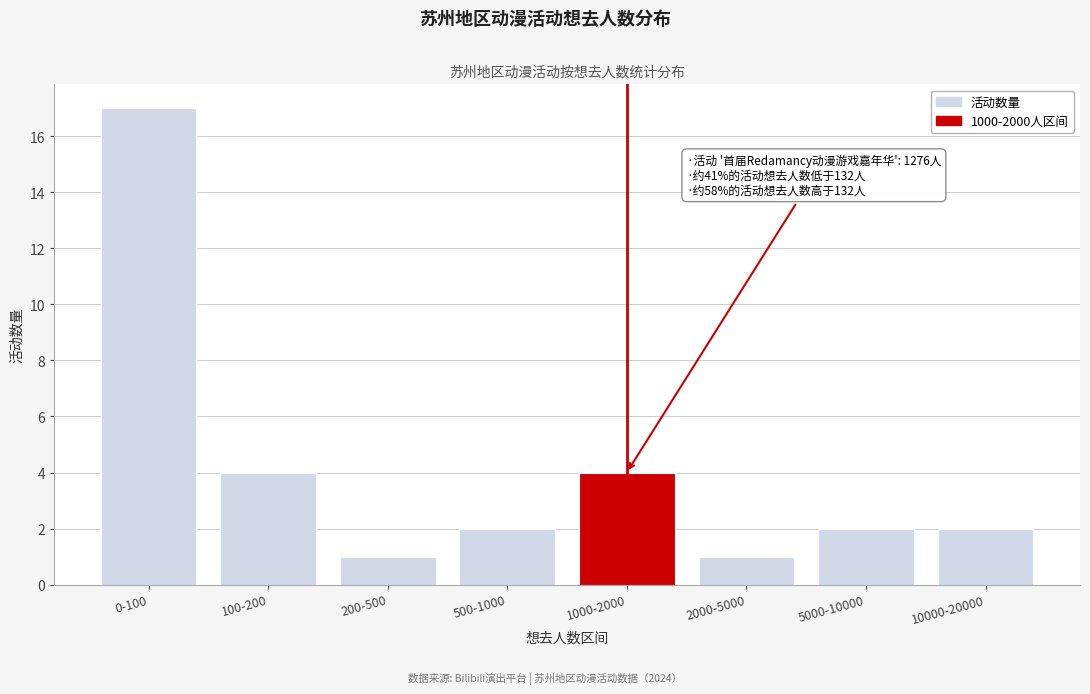

Reading left to right, what are all the values shown in this chart?

17	4	1	2	4	1	2	2